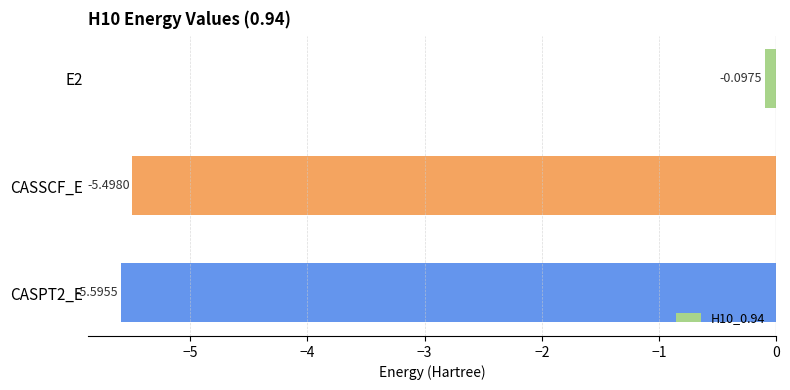

Which has a higher value, CASSCF_E or CASPT2_E?

CASSCF_E